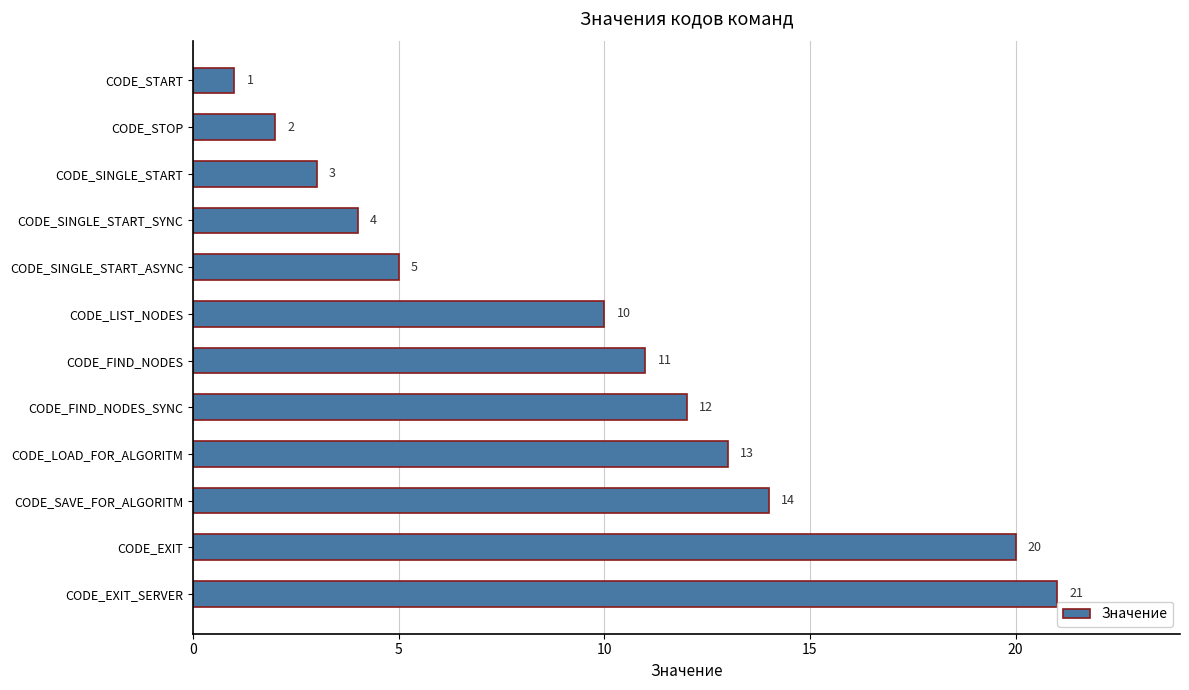

What is the difference between the second highest and second lowest values?

18